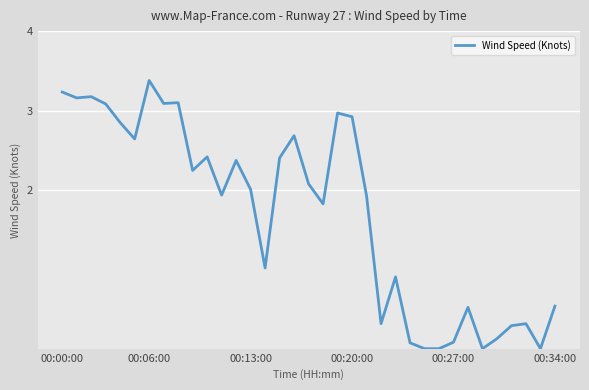

What is the maximum value shown in the chart?

3.4